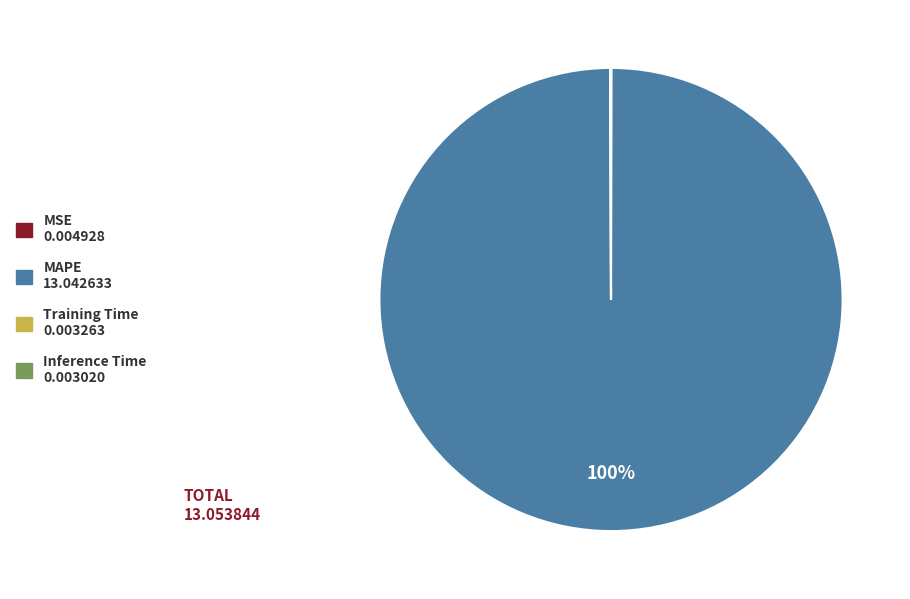

Is there a majority slice in this chart?

Yes